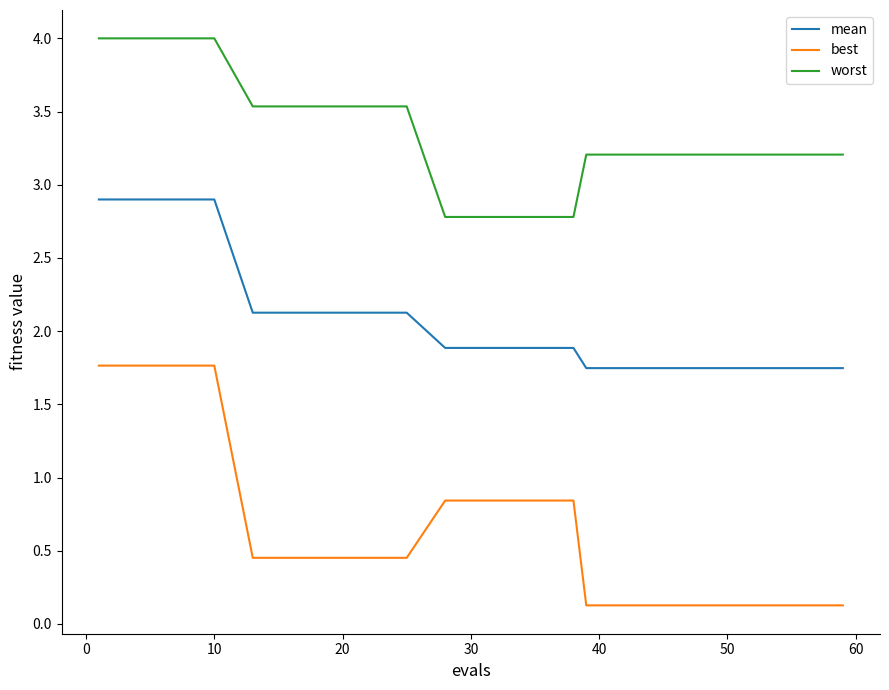

What is the lowest value of the best series?

0.1